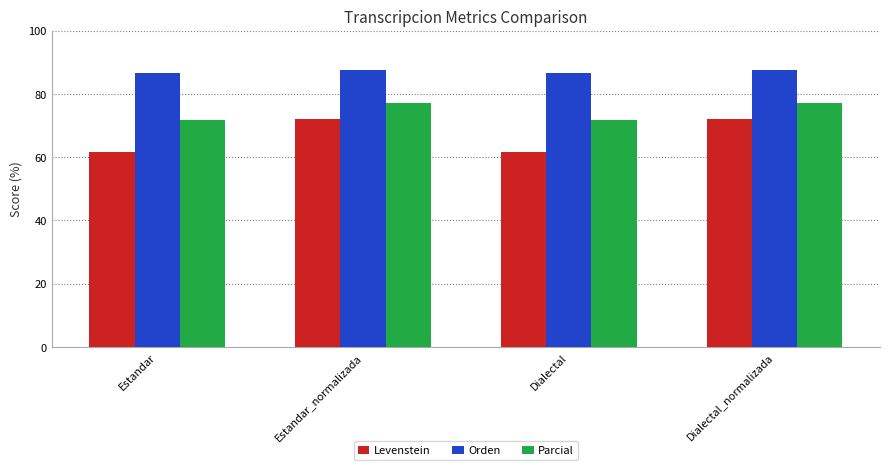

Reading right to left, transcribe all the data shown in this chart.

Levenstein: 72.0	61.7	72.0	61.7
Orden: 87.6	86.5	87.6	86.5
Parcial: 77.0	71.8	77.0	71.8